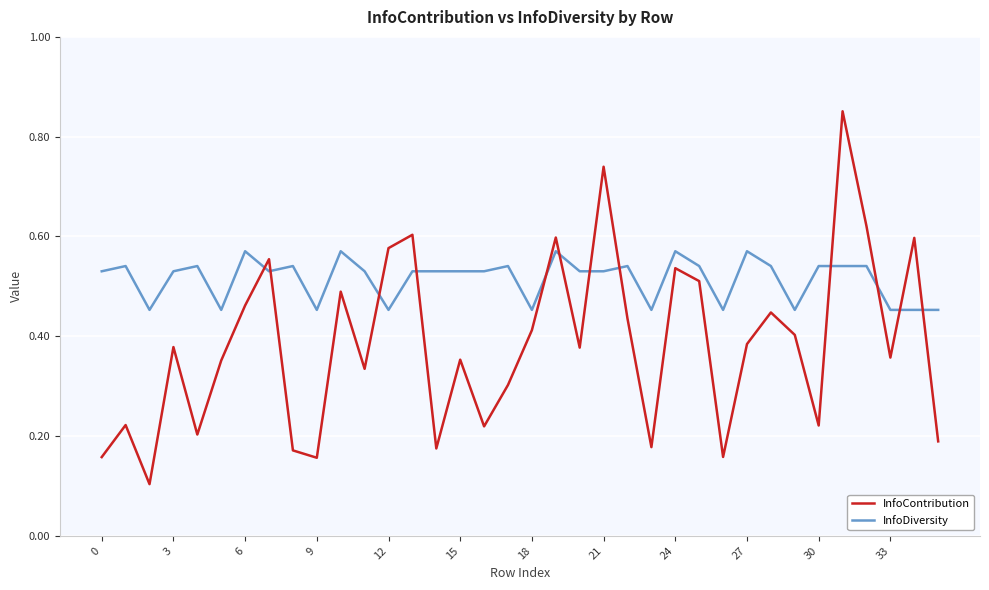

After their last crossing, which series has the higher values: InfoDiversity or InfoContribution?

InfoDiversity